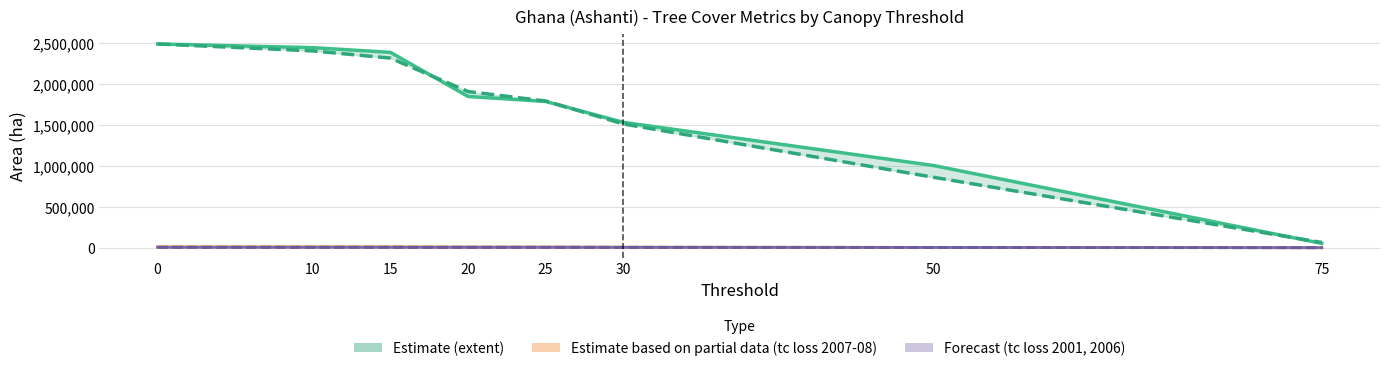

How many data points does each series have?

8